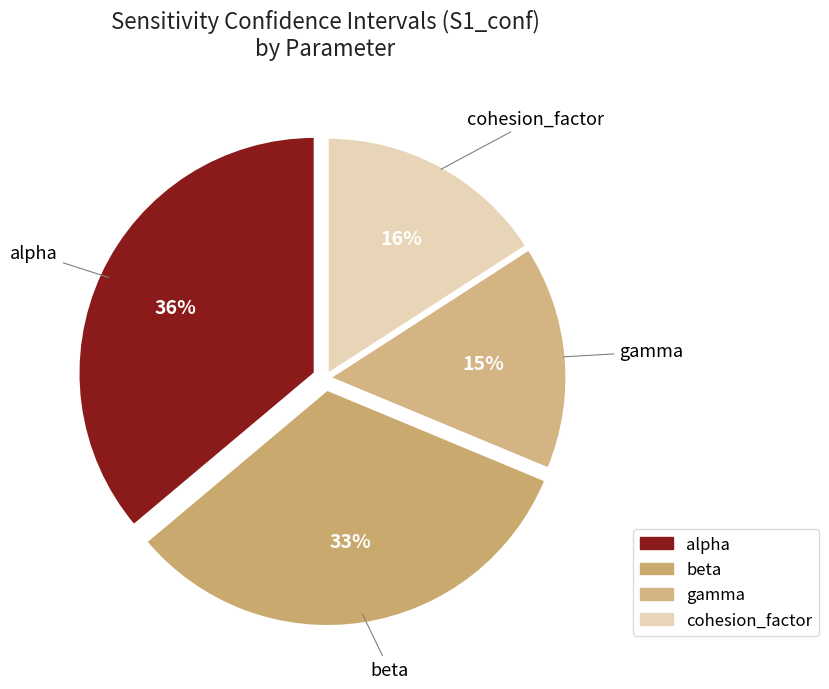

Combined, do alpha and beta account for over 50%?

Yes